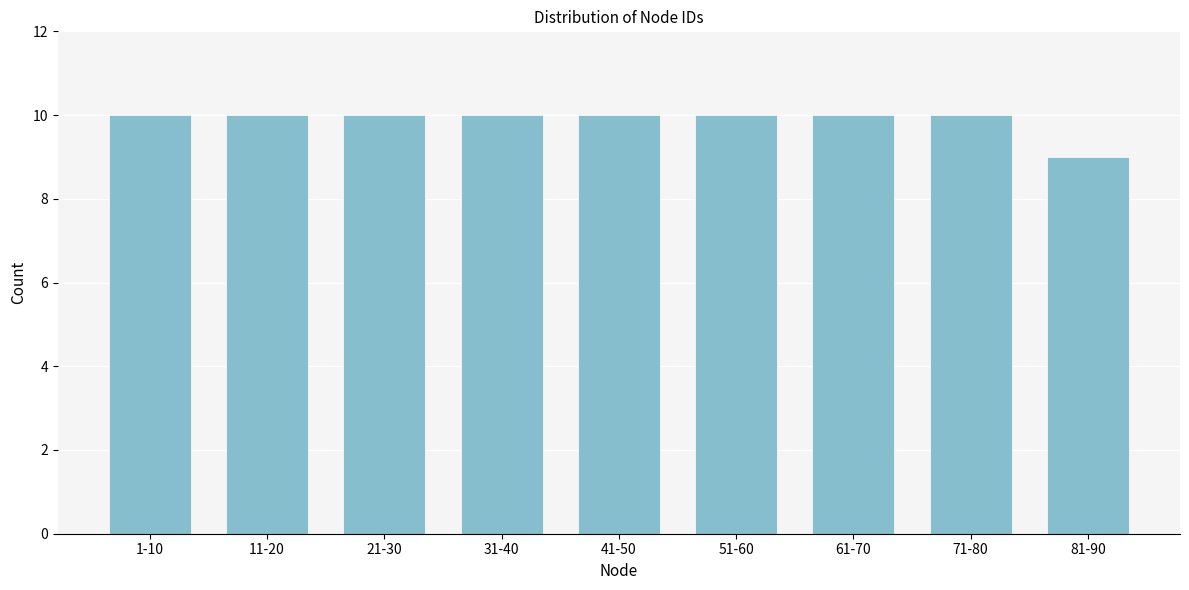

Reading left to right, what are all the values shown in this chart?

10	10	10	10	10	10	10	10	9